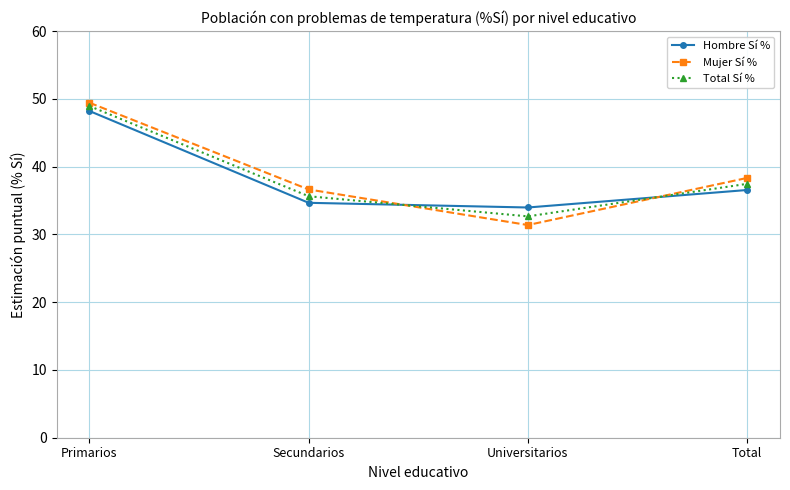

Where does the Total Sí % series first go above 37?

Primarios